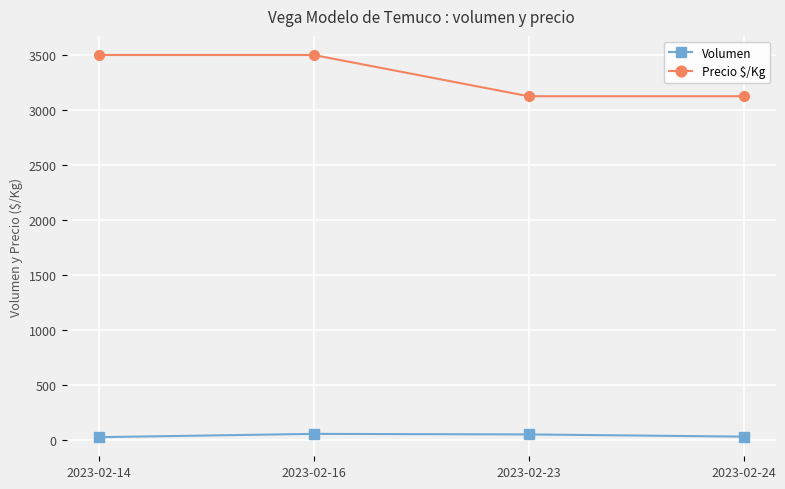

The value of Precio $/Kg at 2023-02-16 is 3500. True or false?

True